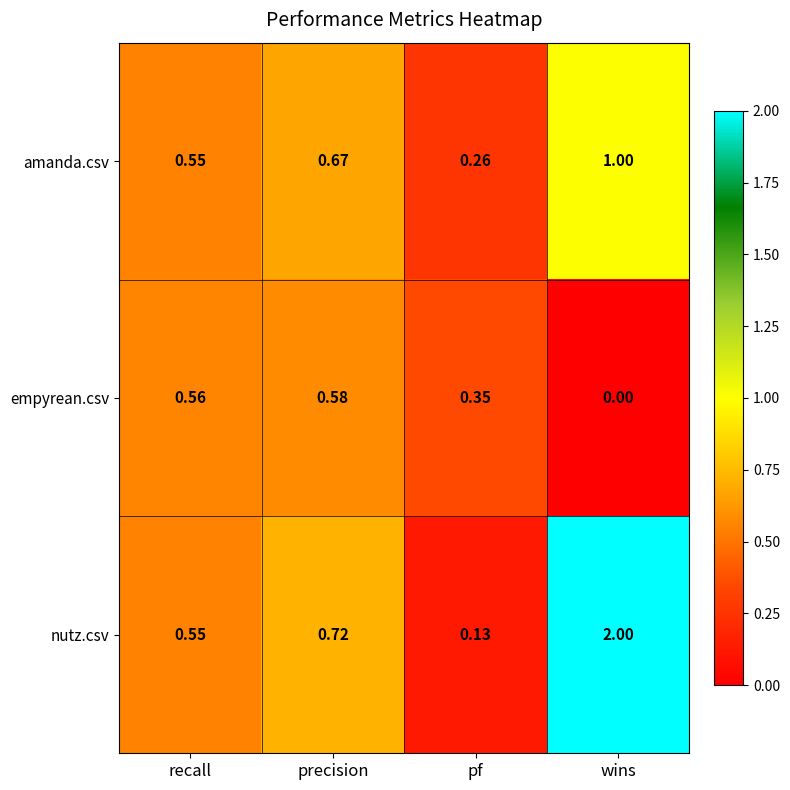

At which category is the sum across all series the highest?

wins